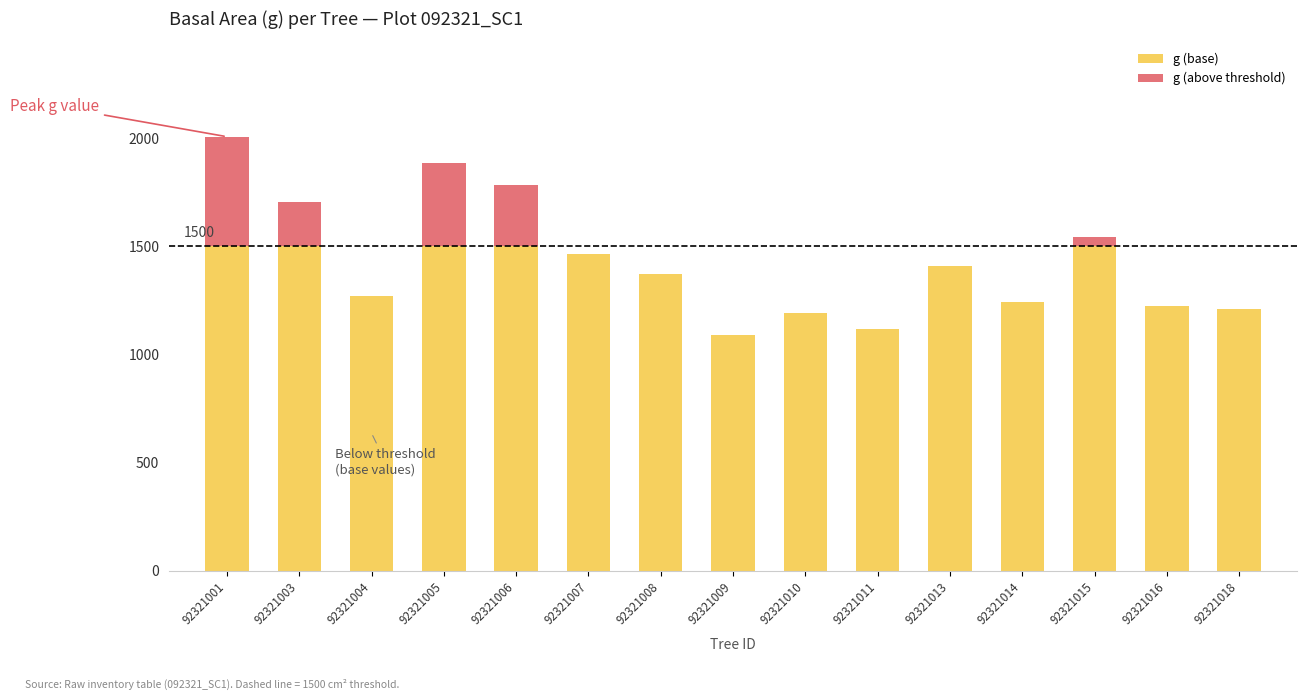

Are the bars horizontal?

No